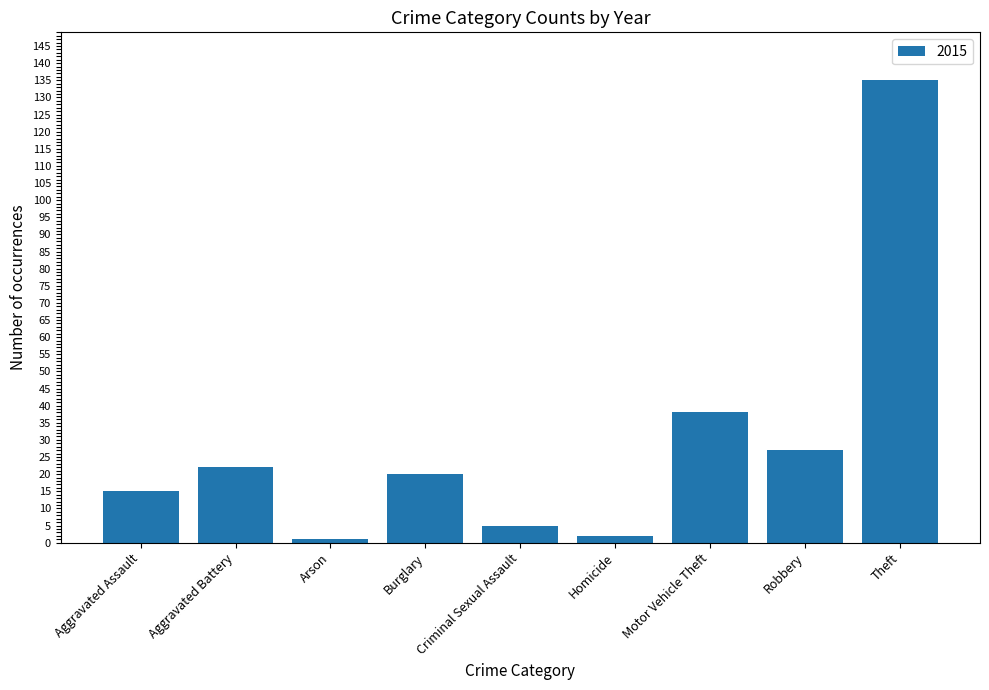

True or false: the data shows 38 at Motor Vehicle Theft.

True